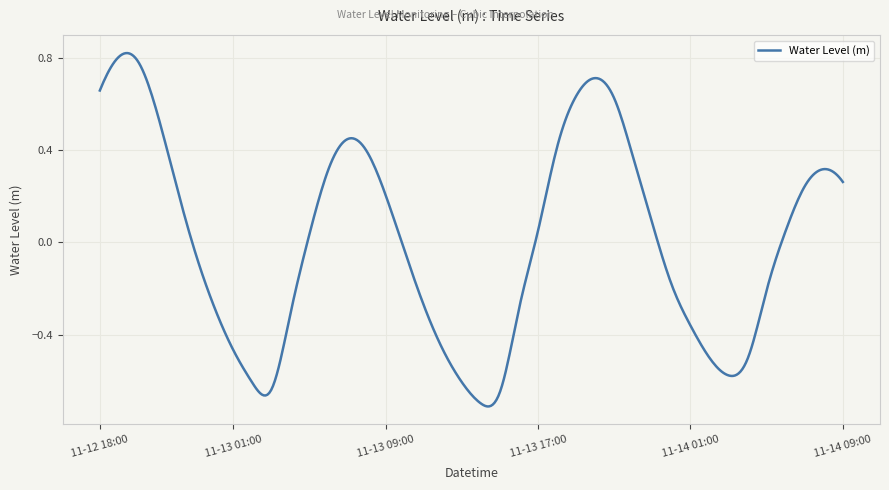

What is the difference between the maximum and minimum values?

1.5